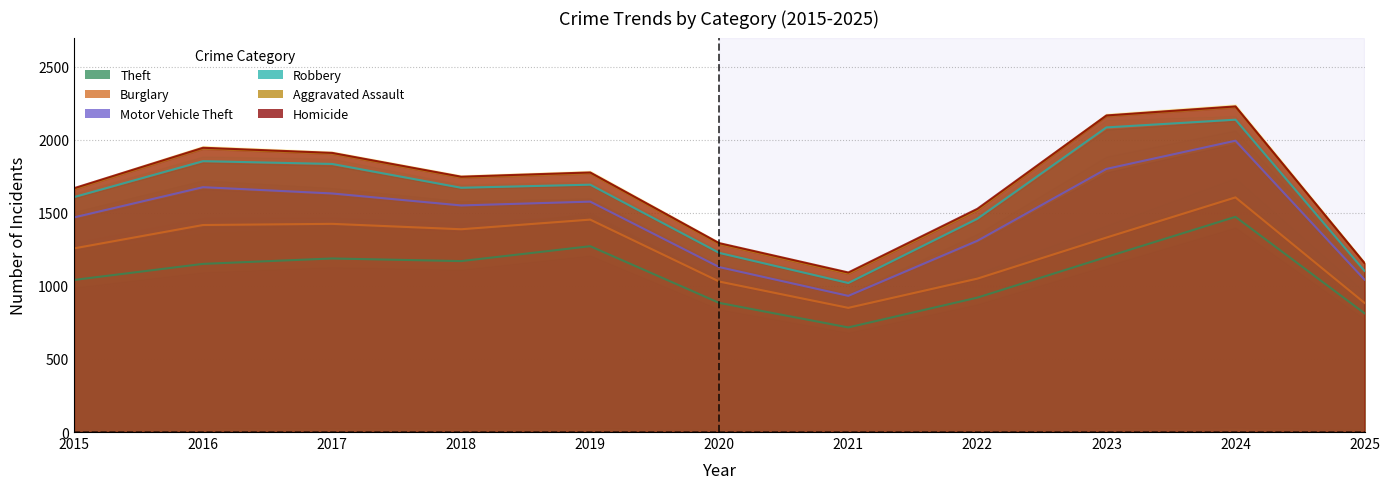

What is the difference between the maximum and minimum values in the Theft series?

757